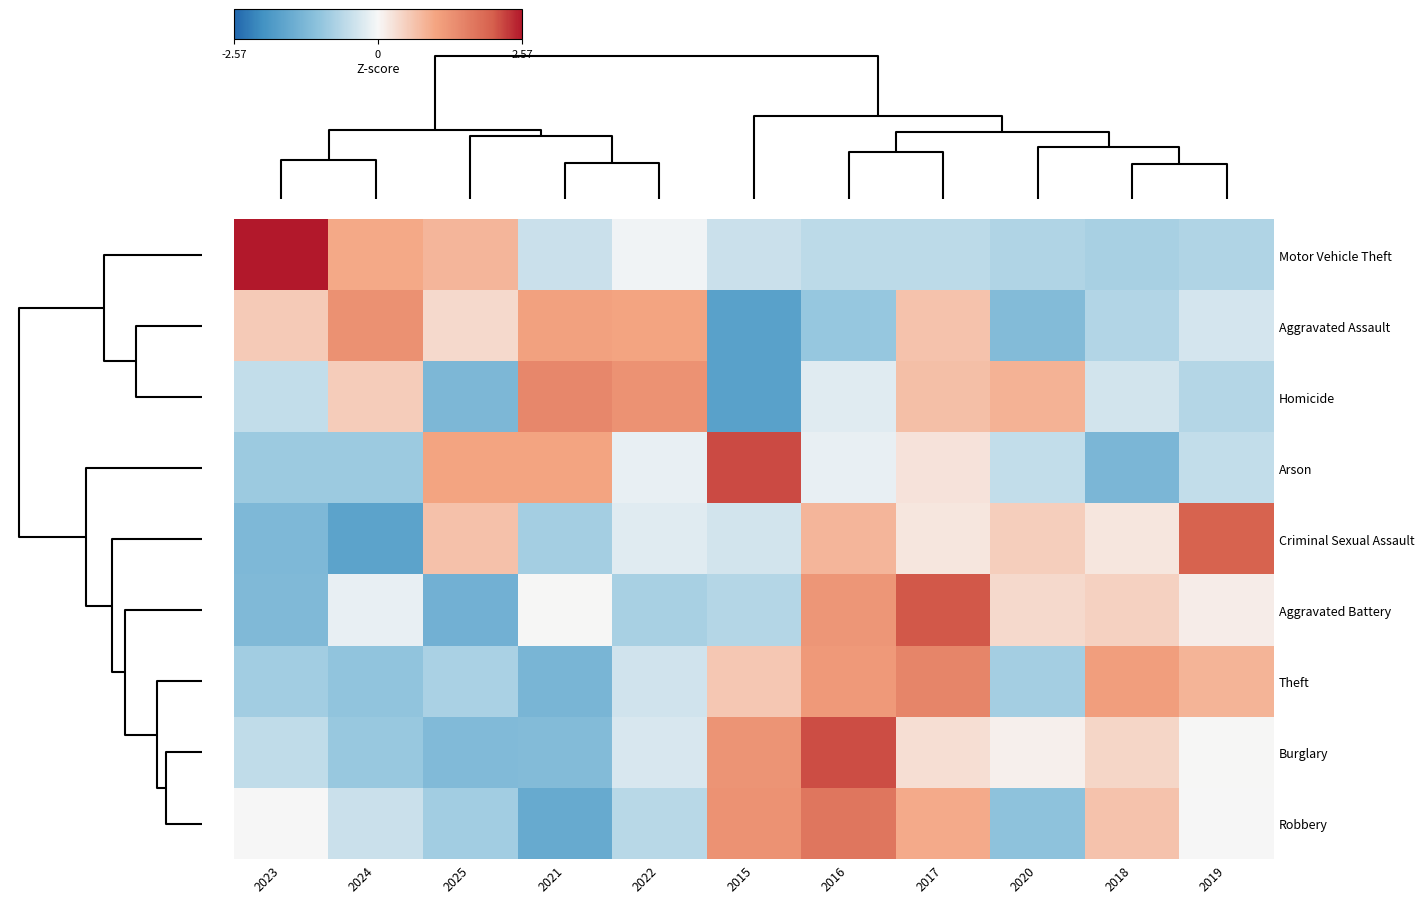

Rank the series by their maximum value, from highest to lowest.

Motor Vehicle Theft, Arson, Burglary, Aggravated Battery, Criminal Sexual Assault, Robbery, Theft, Homicide, Aggravated Assault